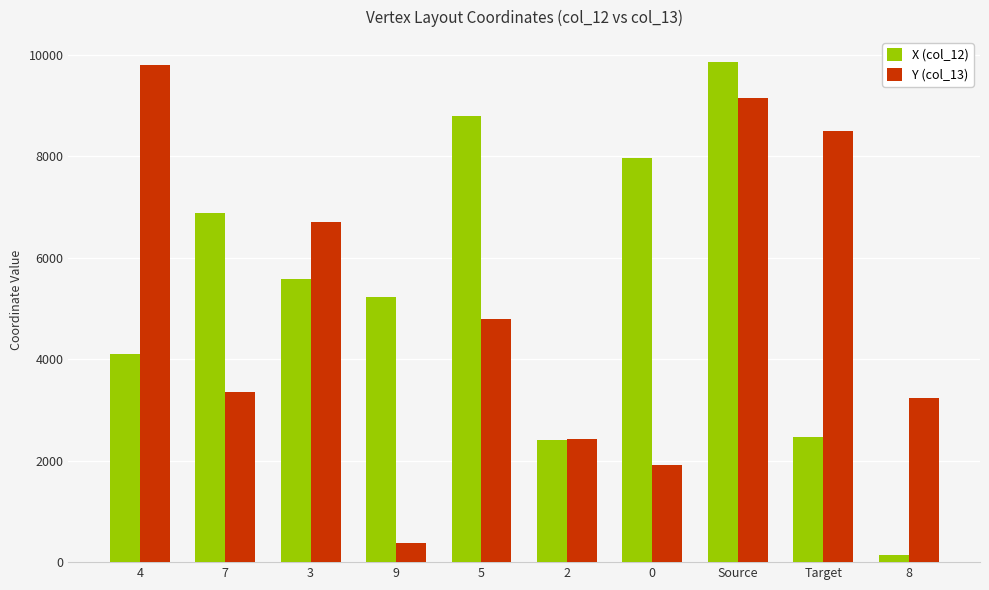

Does the chart contain any negative values?

No